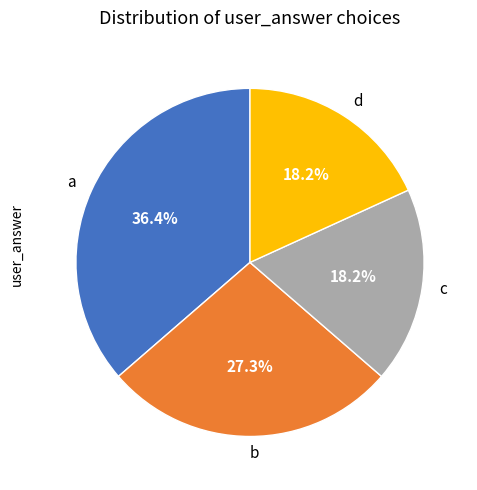

What is the largest slice in the pie chart?

a